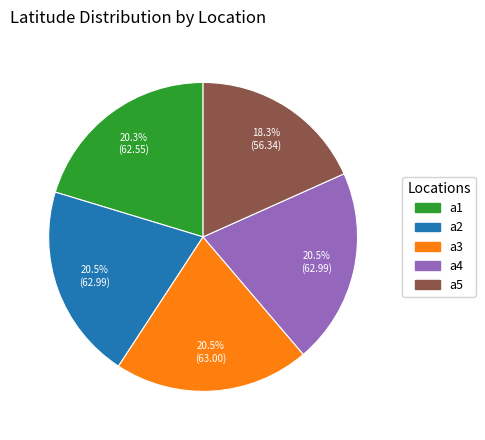

What is the ratio of the value at a5 to the value at a1?

0.9